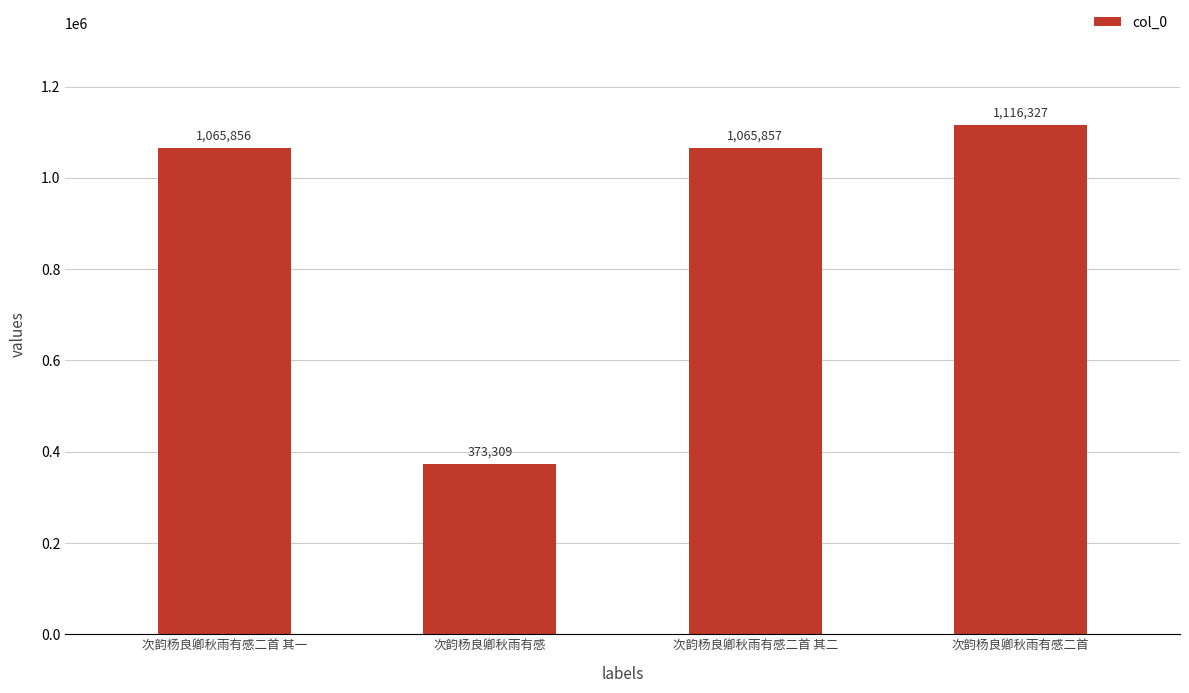

How many values are below 1065857?

2